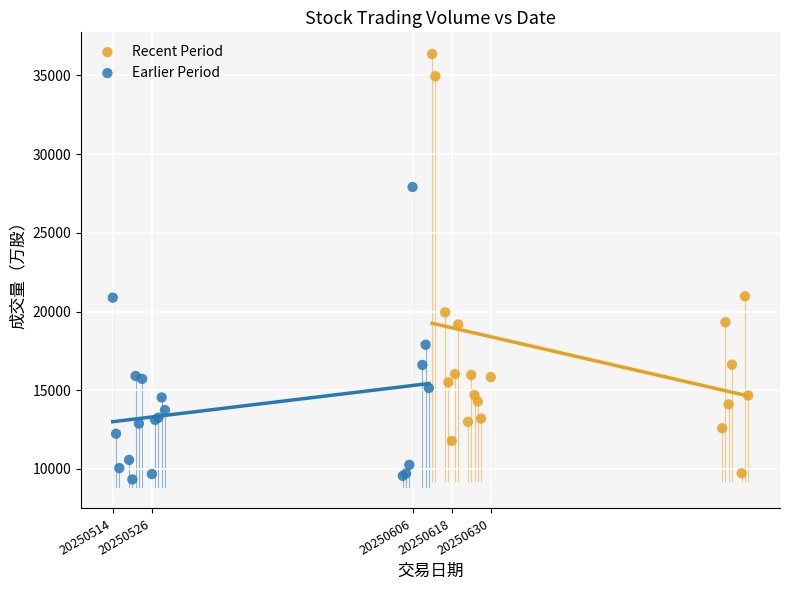

What are all the series names shown in the legend?

Recent Period, Earlier Period